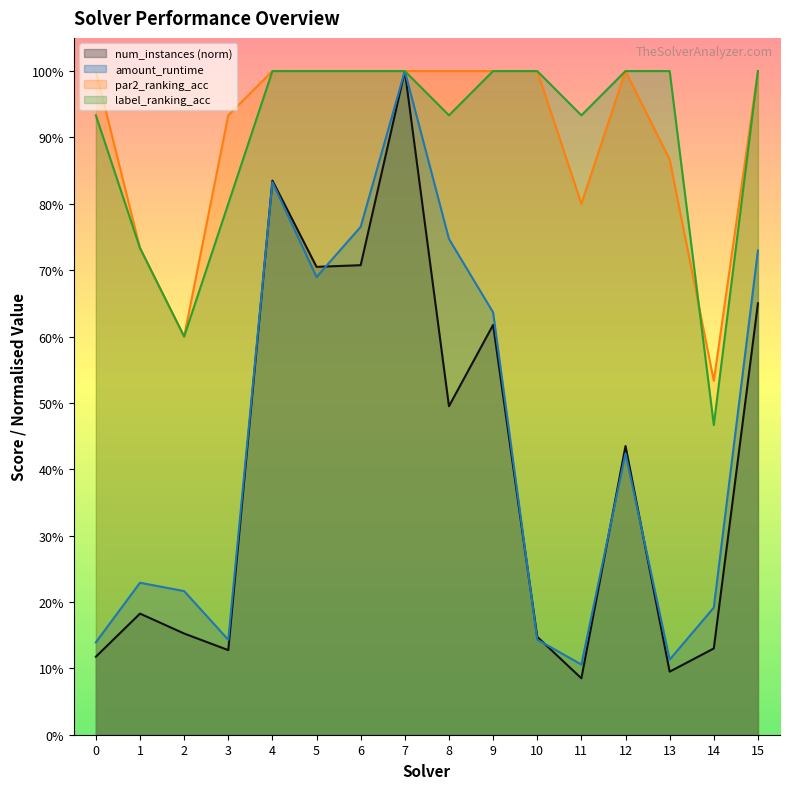

Which series has the largest total across all categories?

par2_ranking_acc